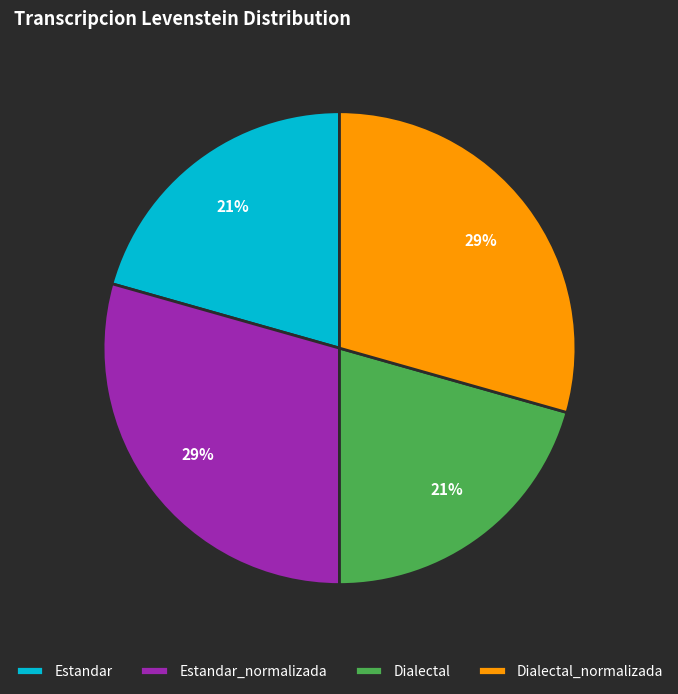

Count the number of slices in the pie.

4